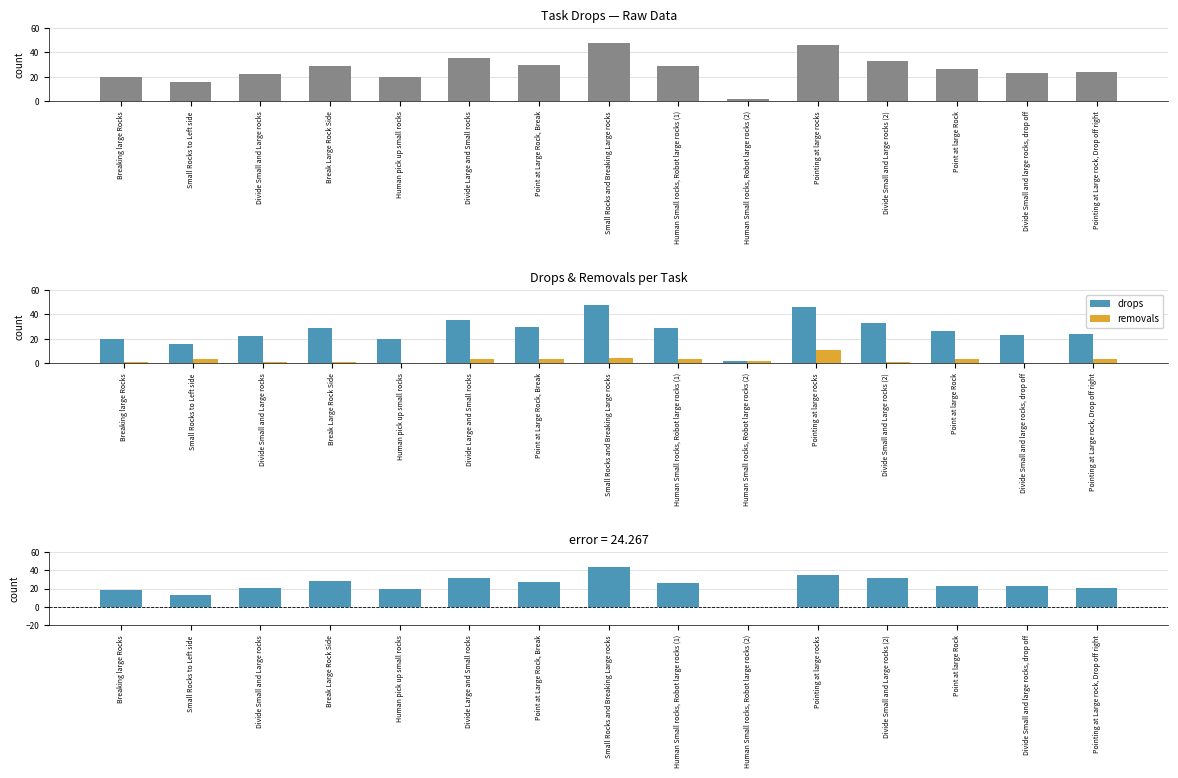

List the series in order of their peak value, highest first.

drops, drops - removals, removals